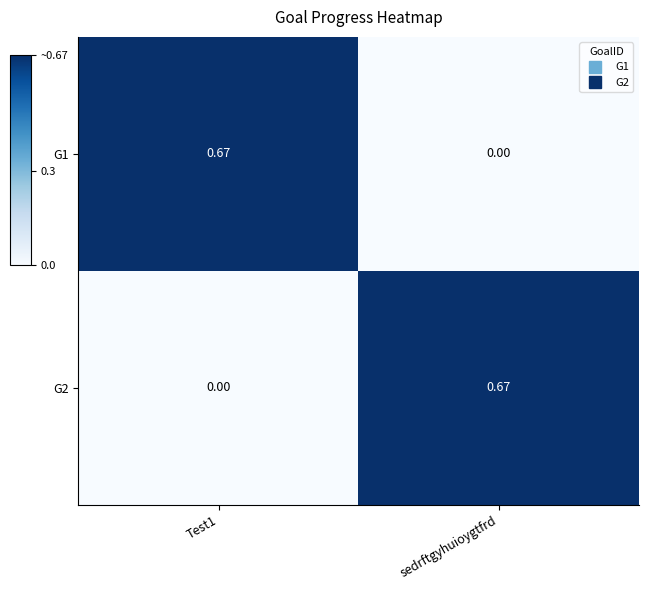

Is the value of G2 at Test1 greater than the value of G1 at Test1?

No